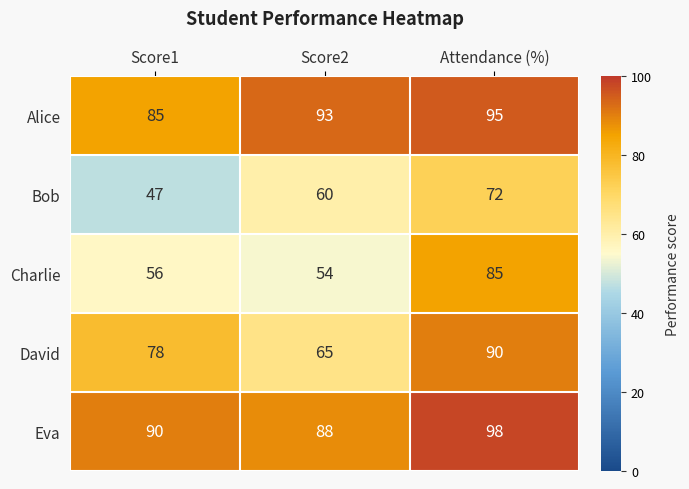

What is the total value across all series at Attendance (%)?

440